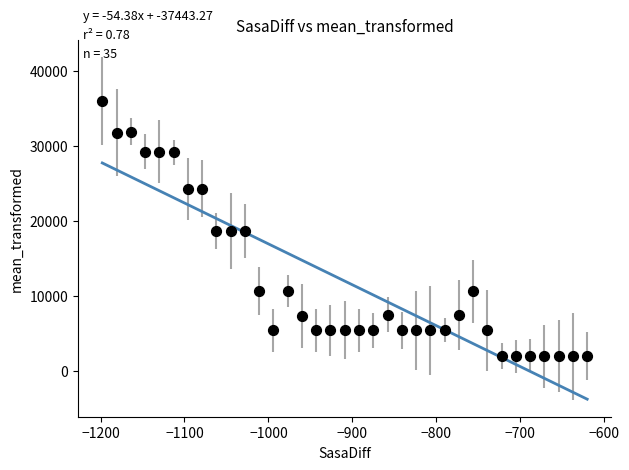

What is the range of Y values (max minus min)?

34000.0